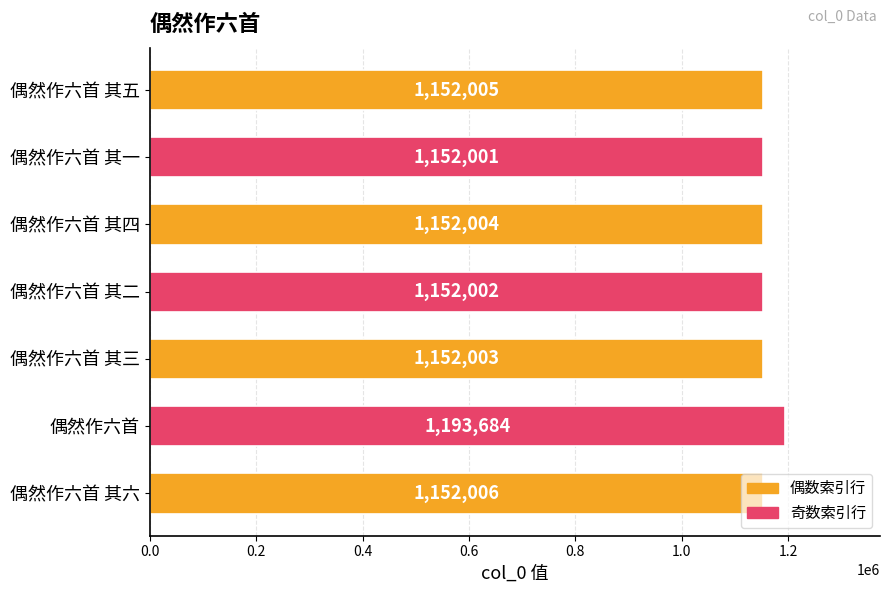

Count the number of data series in this chart.

1